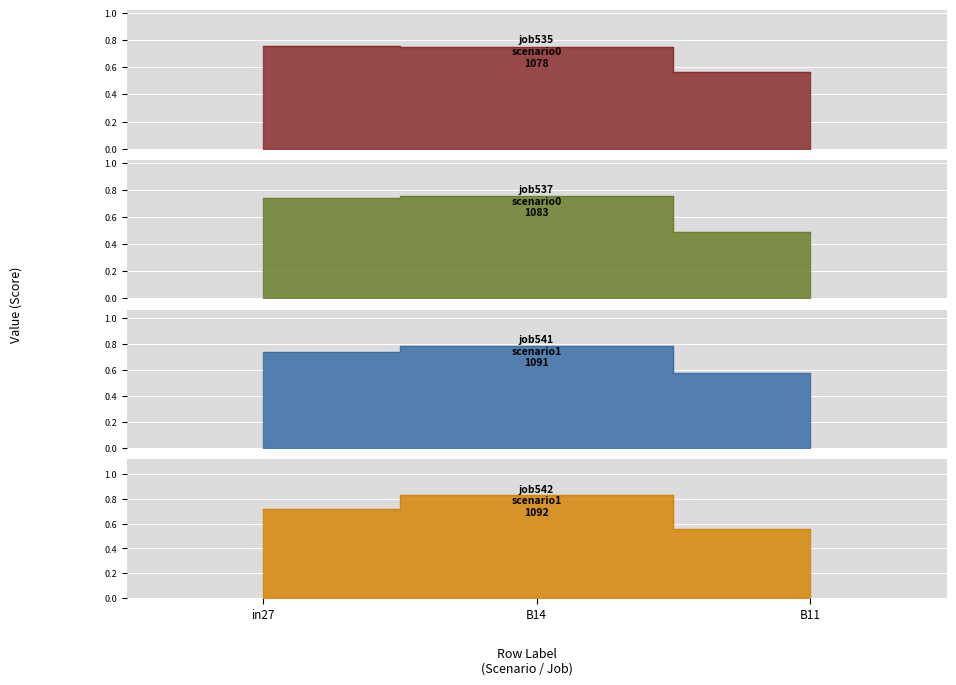

Which category has the lowest value in the job535_scenario0_1078 series?

B11